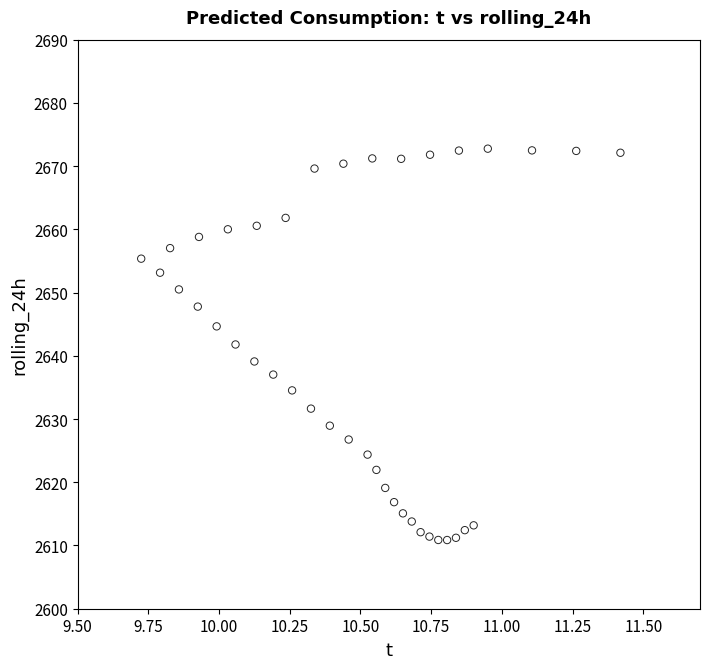

What is the range of X values (max minus min)?

1.7